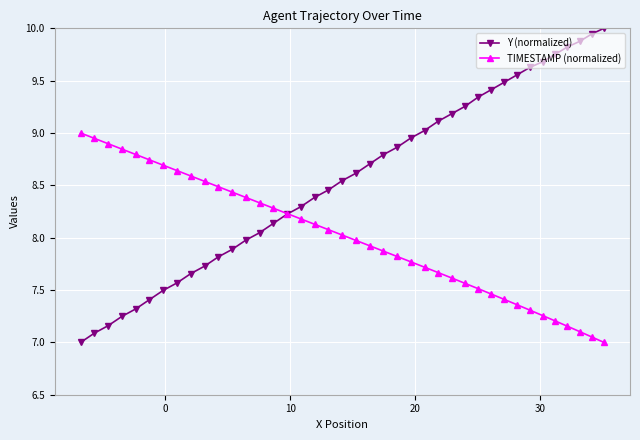

What is the minimum value shown in the chart?

7.0